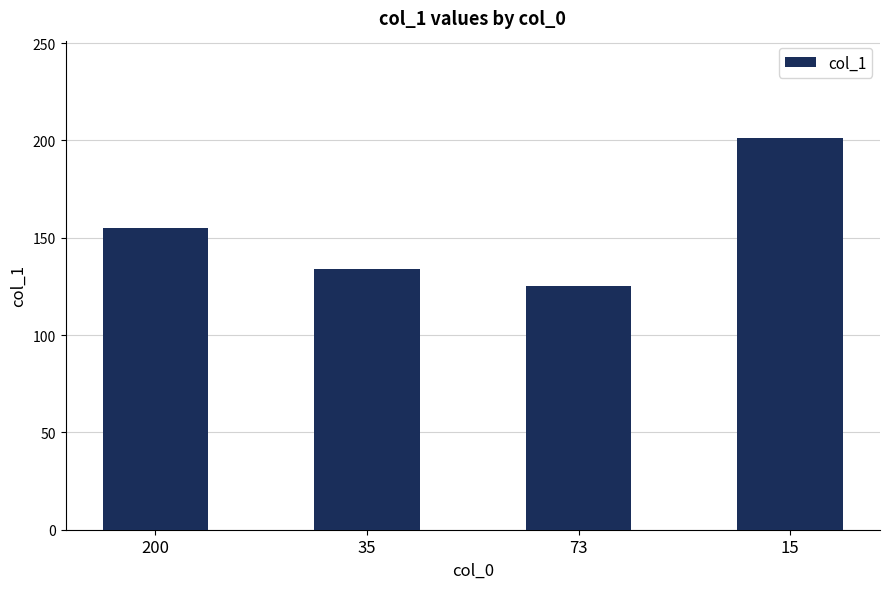

Is it true that the value at 15 is 201?

True